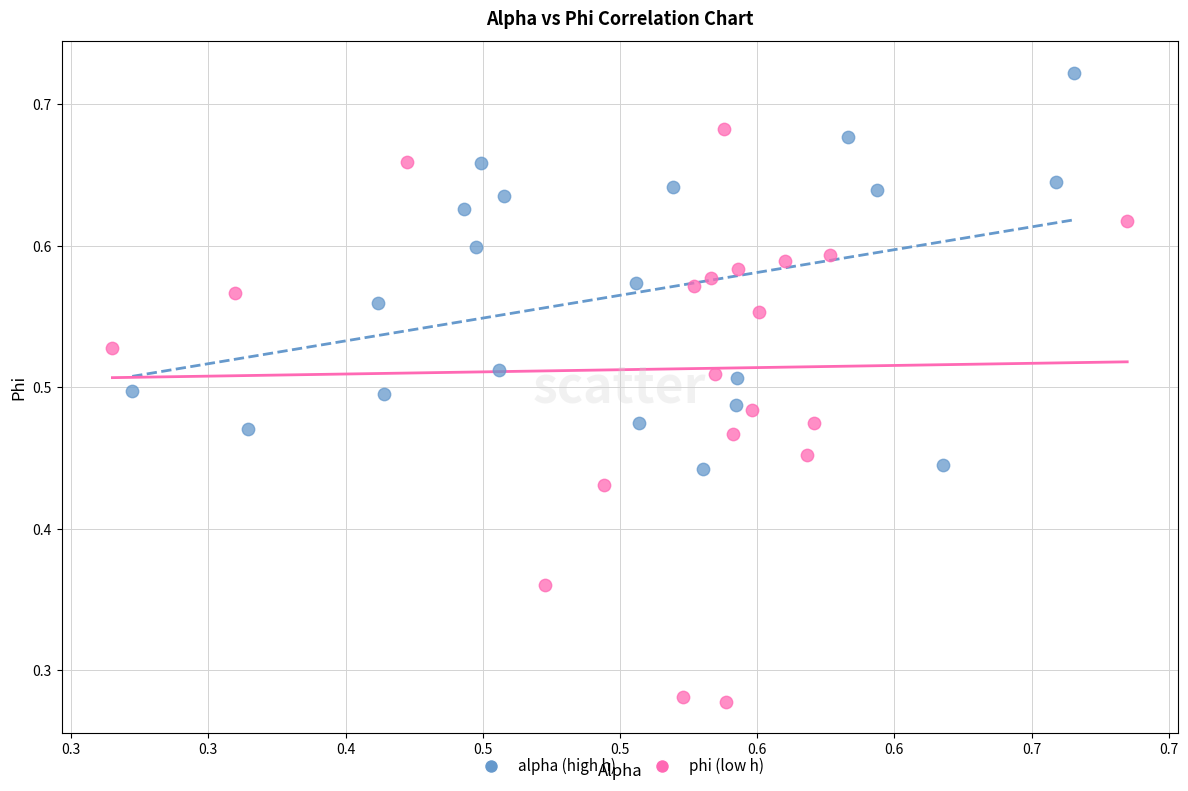

Which series contains the lowest Y value?

phi (low h)